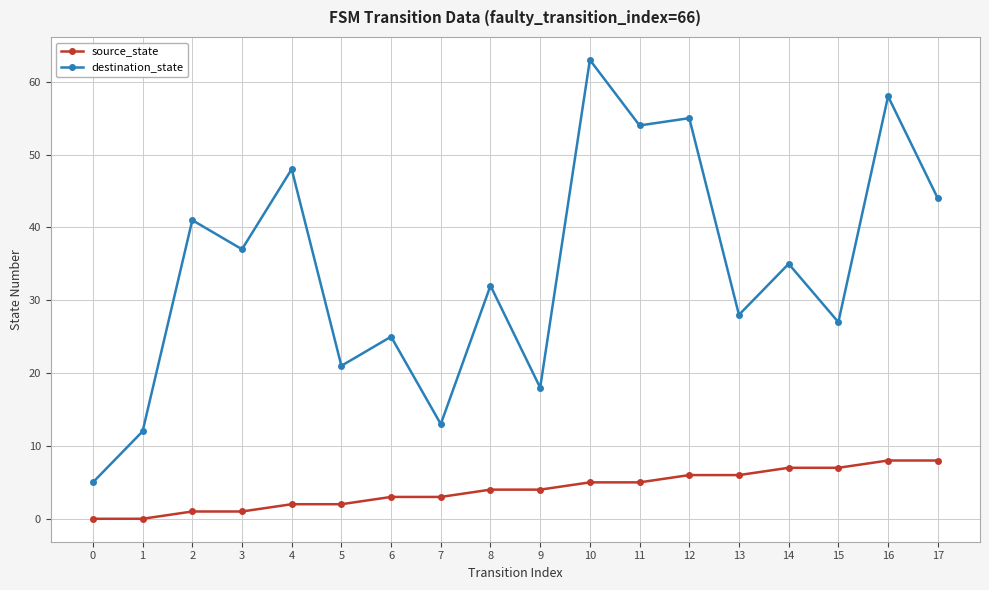

Reading left to right, extract all data points from this chart.

source_state: 0=0	1=0	2=1	3=1	4=2	5=2	6=3	7=3	8=4	9=4	10=5	11=5	12=6	13=6	14=7	15=7	16=8	17=8
destination_state: 0=5	1=12	2=41	3=37	4=48	5=21	6=25	7=13	8=32	9=18	10=63	11=54	12=55	13=28	14=35	15=27	16=58	17=44